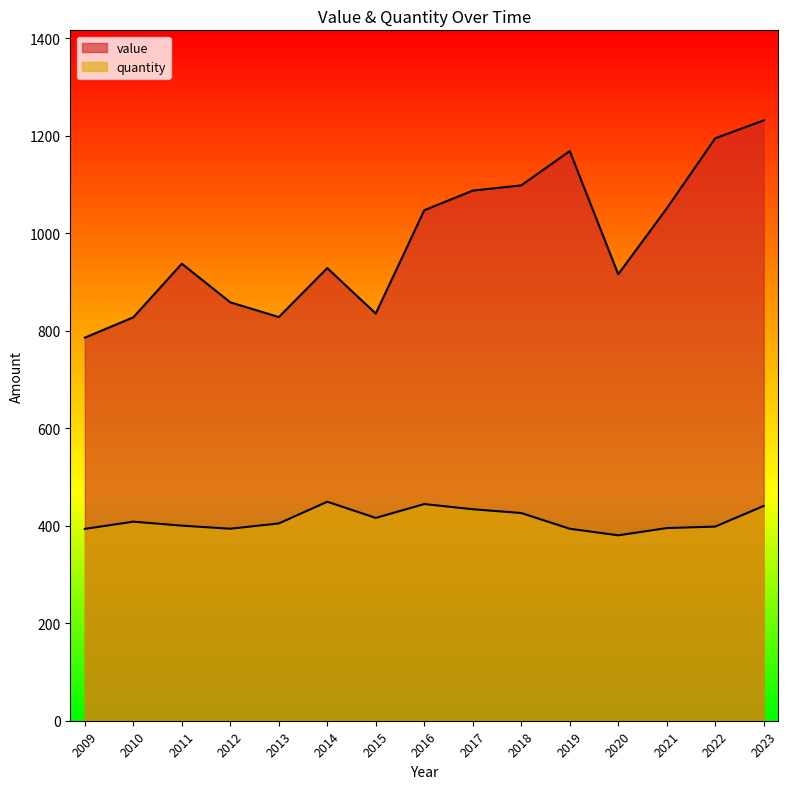

Reading left to right, list all the values displayed in this chart.

value: 785.7	827.4	937.3	858.2	828.0	928.4	835.1	1047.0	1087.3	1098.0	1168.4	915.7	1050.6	1194.5	1231.3
quantity: 393.4	408.3	400.1	393.8	404.6	449.2	416.0	444.4	433.7	426.0	393.7	380.3	395.1	398.2	440.5